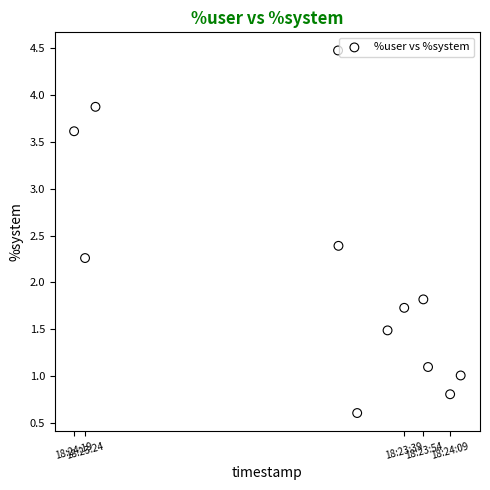

What Y value in the scatter plot is closest to 2?

1.8